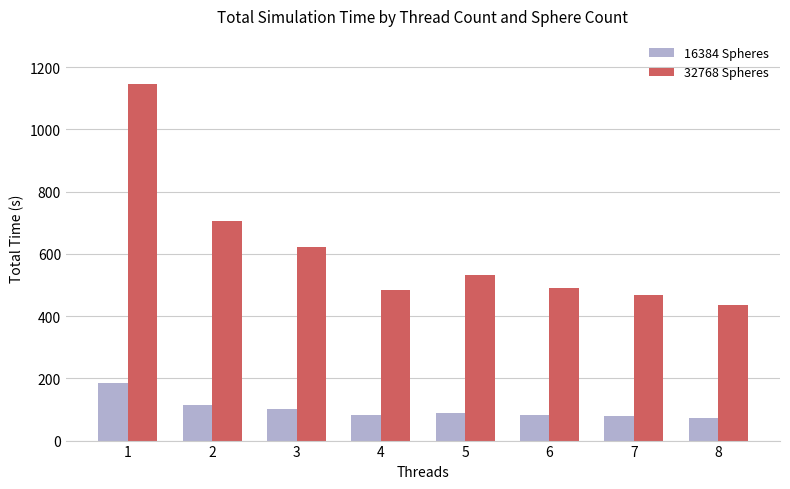

Is it true that 32768 Spheres equals 145.6 at 6?

False